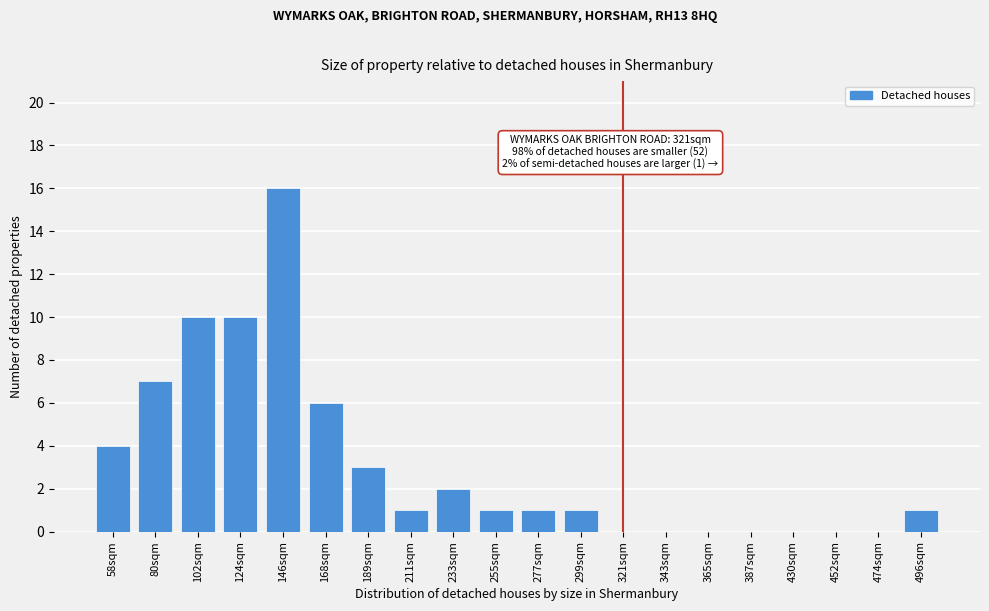

Reading left to right, list all the values displayed in this chart.

58sqm=4	80sqm=7	102sqm=10	124sqm=10	146sqm=16	168sqm=6	189sqm=3	211sqm=1	233sqm=2	255sqm=1	277sqm=1	299sqm=1	321sqm=0	343sqm=0	365sqm=0	387sqm=0	430sqm=0	452sqm=0	474sqm=0	496sqm=1